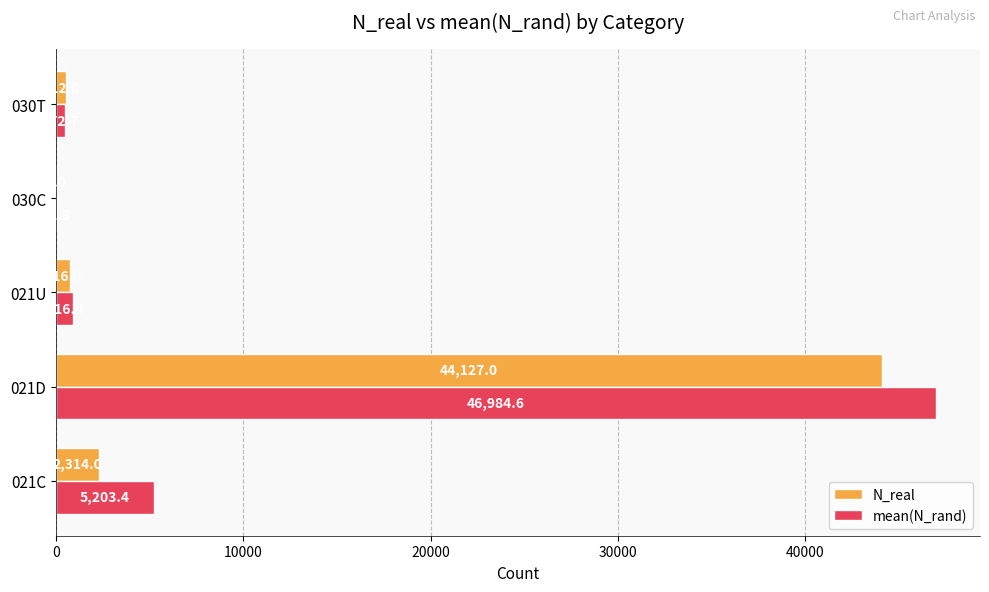

Which category has the highest value across all series?

021D